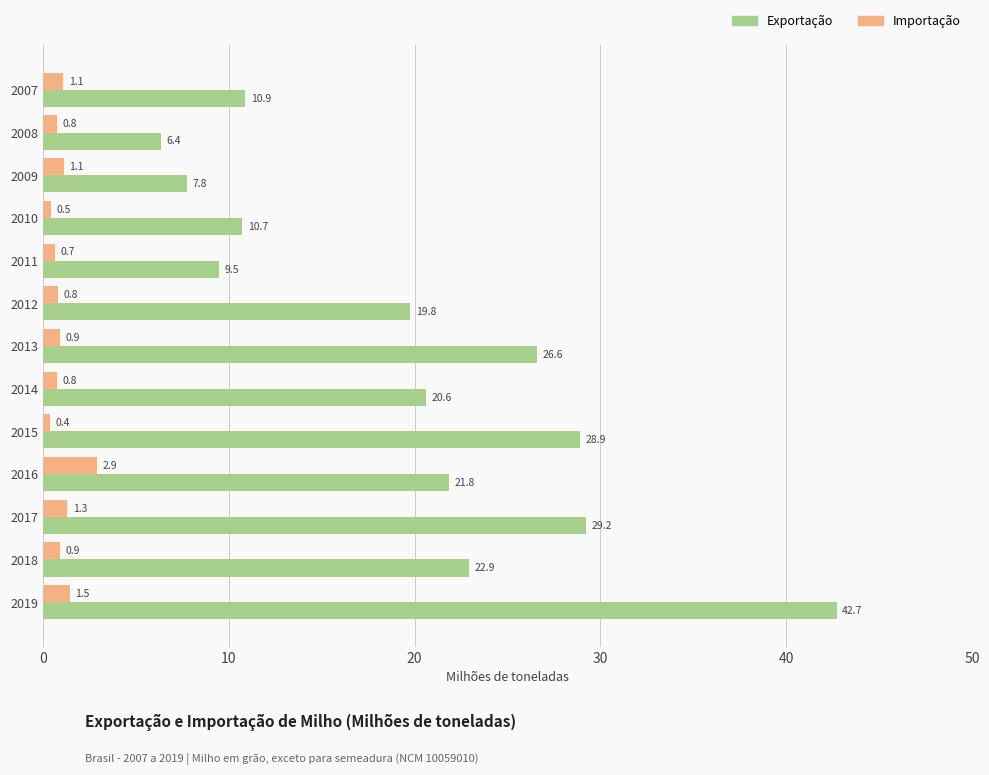

Rank the series by their maximum value, from highest to lowest.

Exportação, Importação